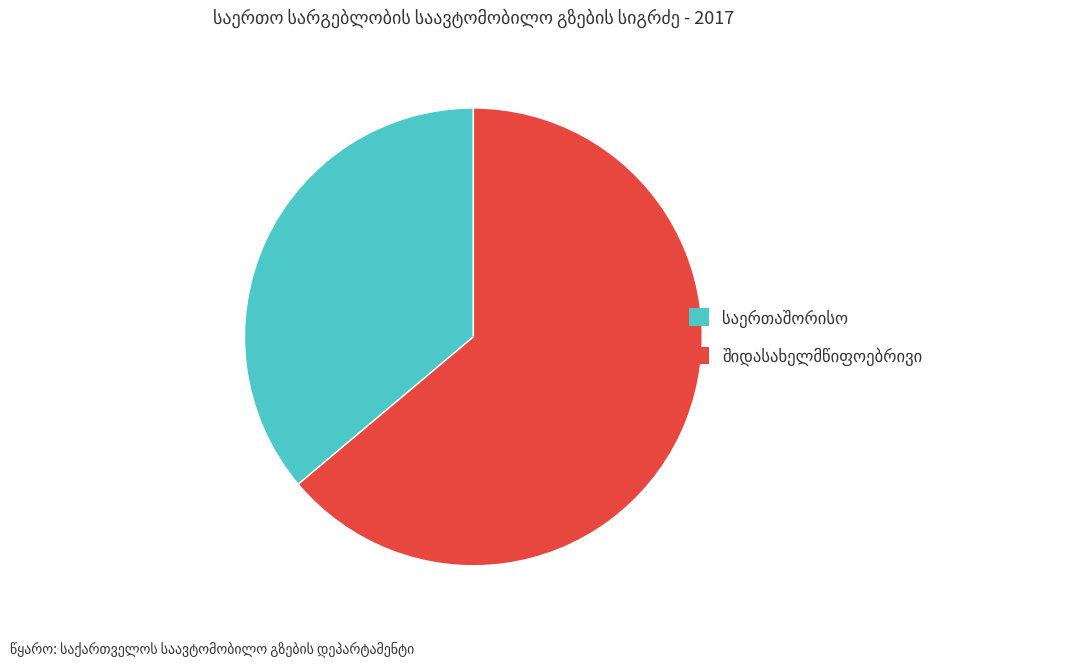

Is there a majority slice in this chart?

Yes